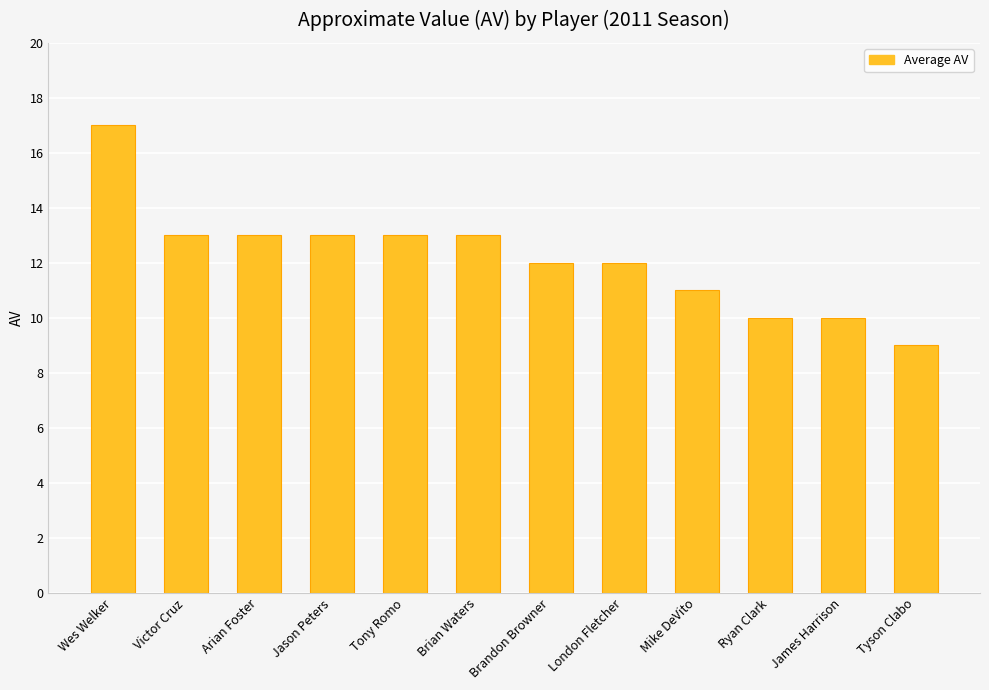

At which category does the chart reach its peak across all series?

Wes Welker